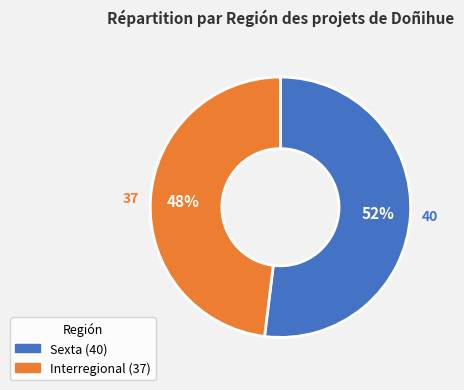

Between Interregional and Sexta, which is larger?

Sexta